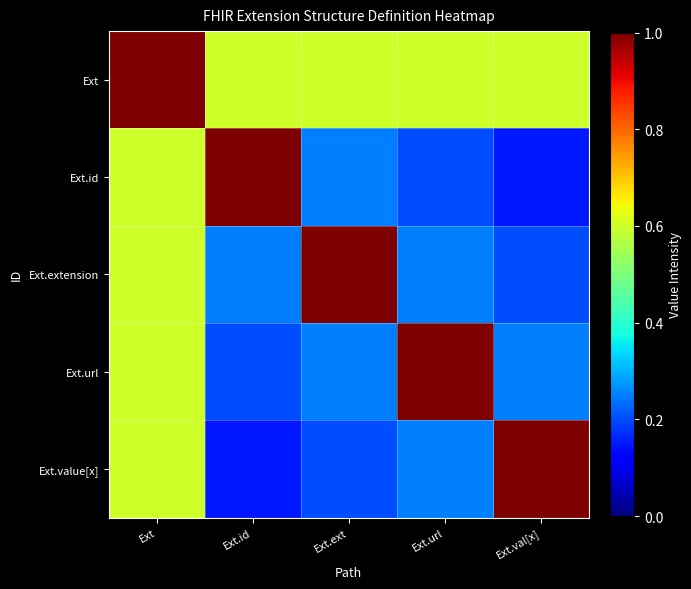

At Ext.url, list the series in order from largest to smallest.

Ext.url, Ext, Ext.extension, Ext.value[x], Ext.id